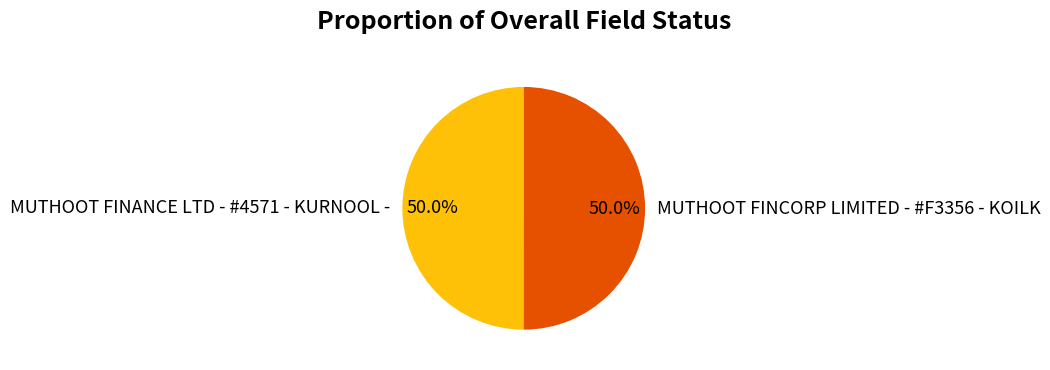

What percentage is the MUTHOOT FINANCE LTD - #4571 - KURNOOL - slice, to the nearest percent?

50%